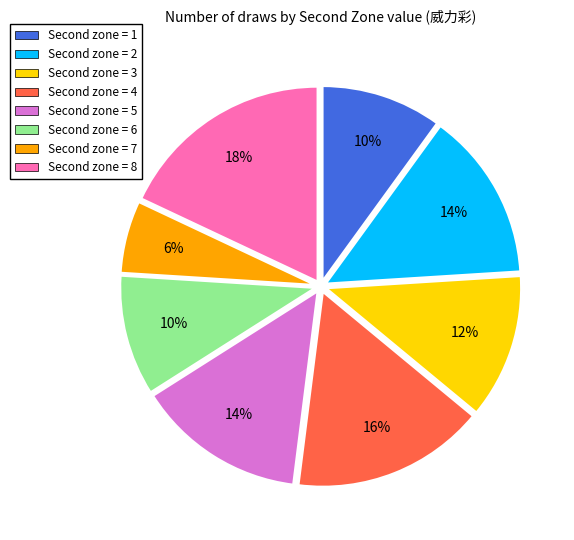

Count the number of slices in the pie.

8